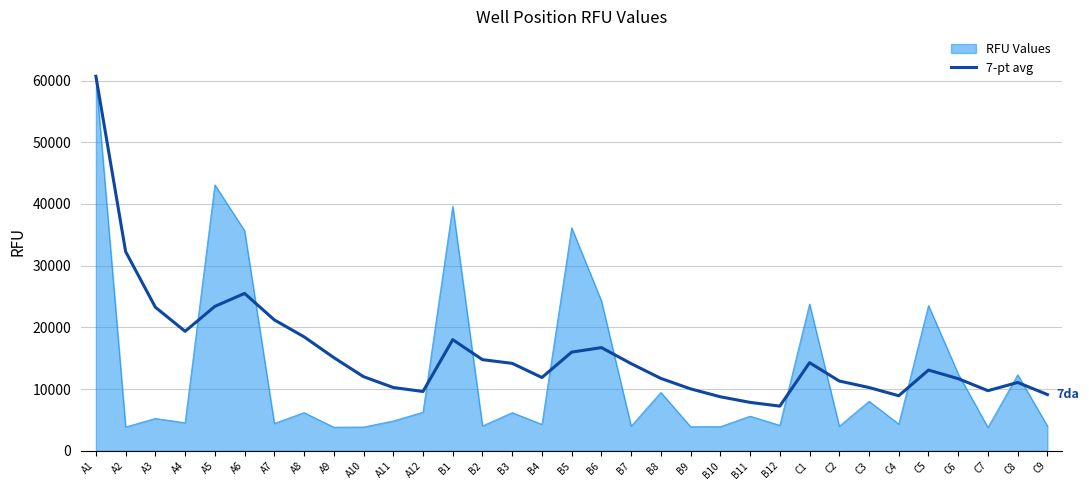

List the series in order of their overall mean, lowest first.

RFU Values, 7-pt avg